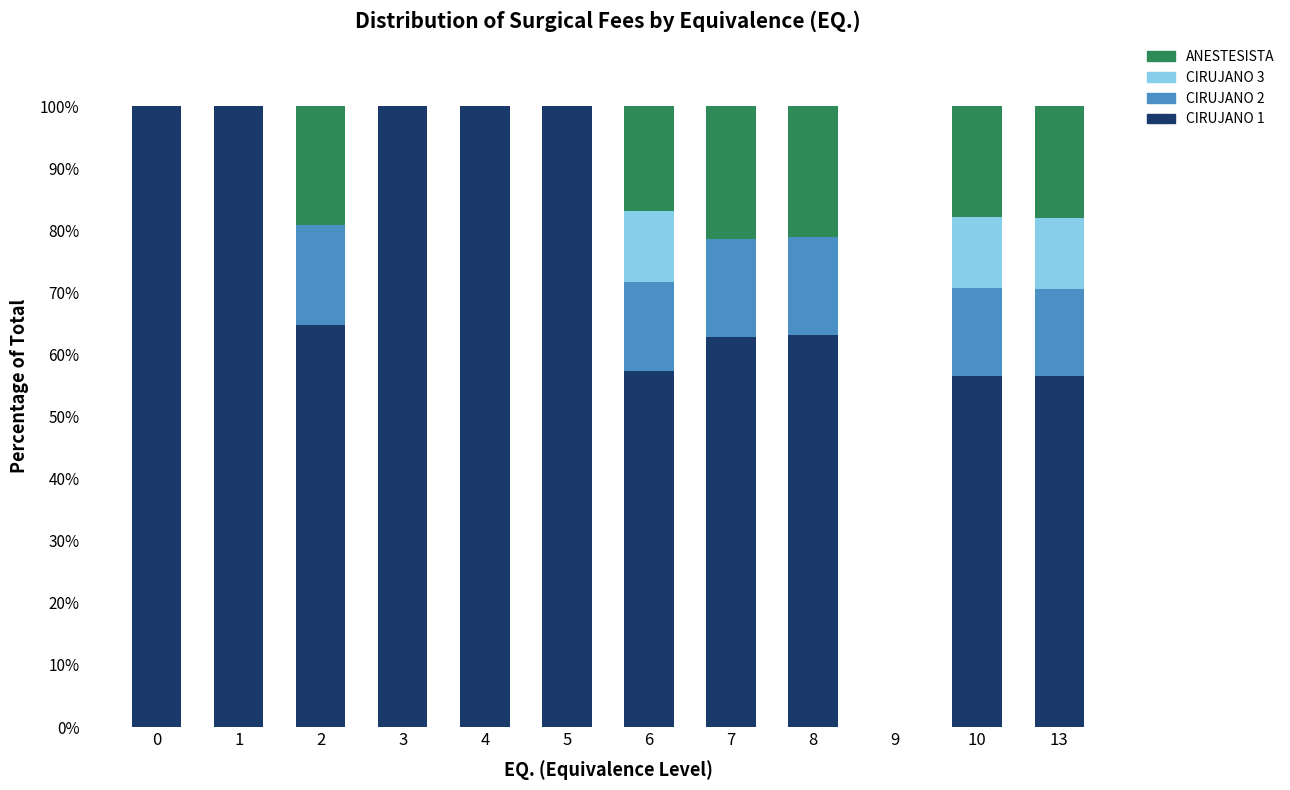

What is the total value across all series at 2?

100.0